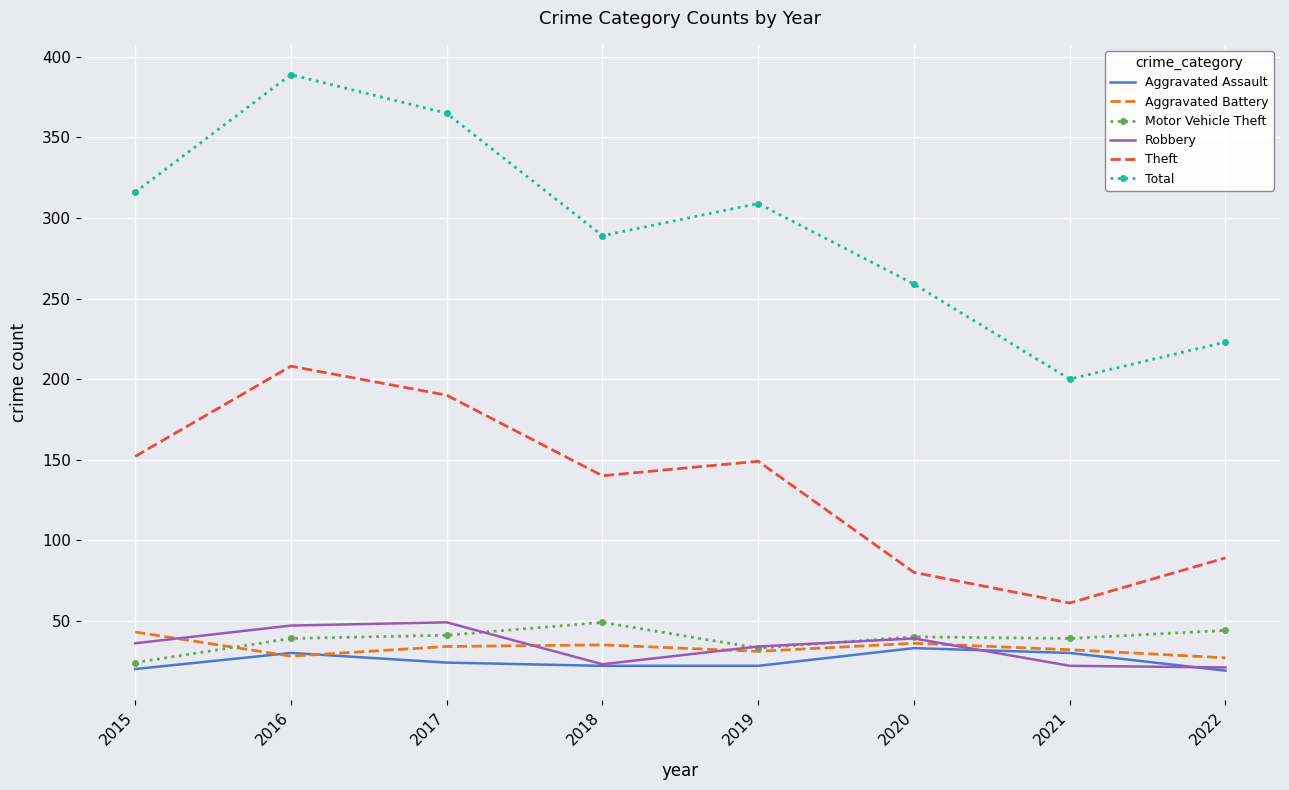

Between 2016 and 2022, which series saw the biggest shift?

Total